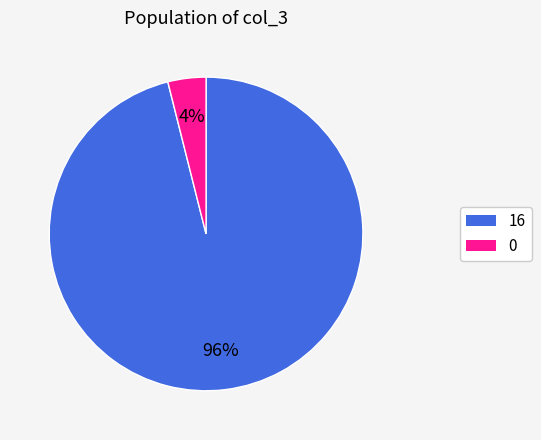

The 0 slice represents 4% of the pie. True or false?

True